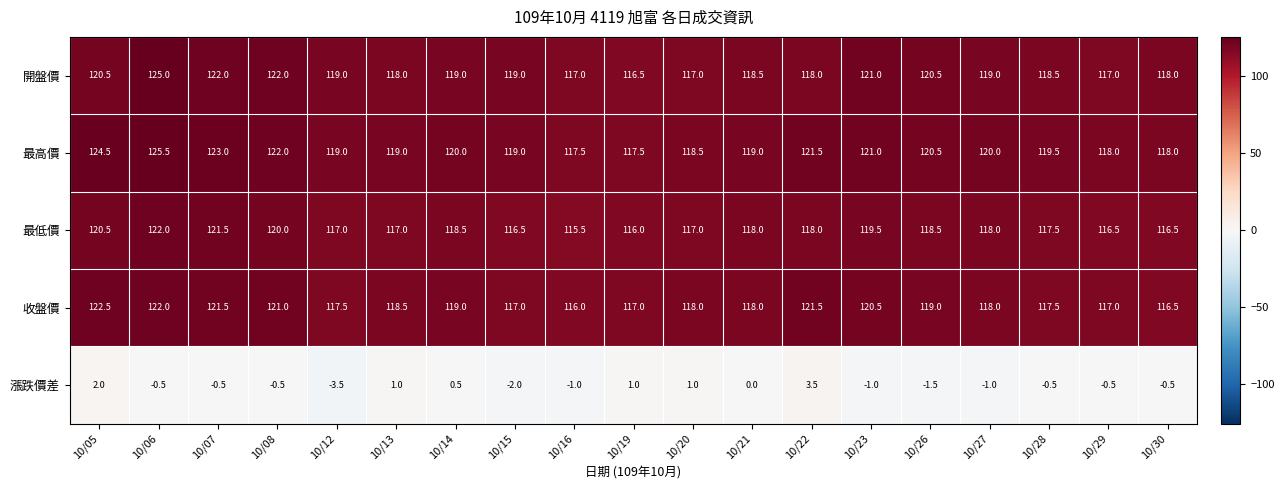

The value of 漲跌價差 at 10/06 is -0.5. True or false?

True